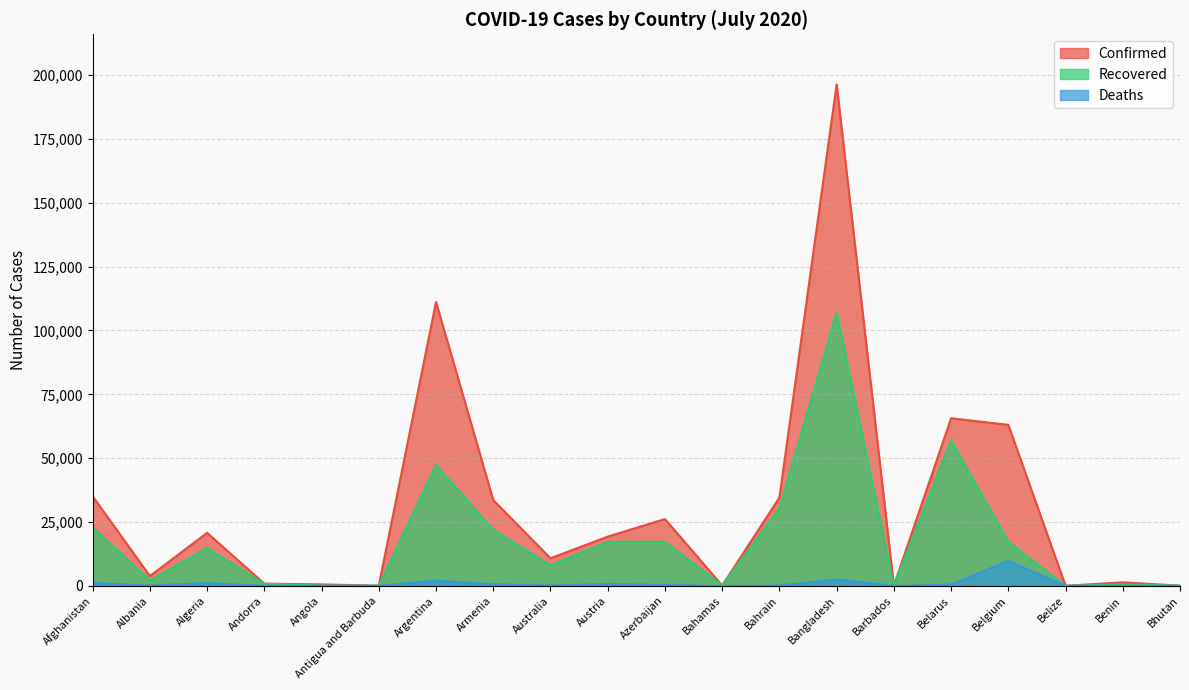

True or false: Recovered has more than 0 points higher than both neighbors.

True